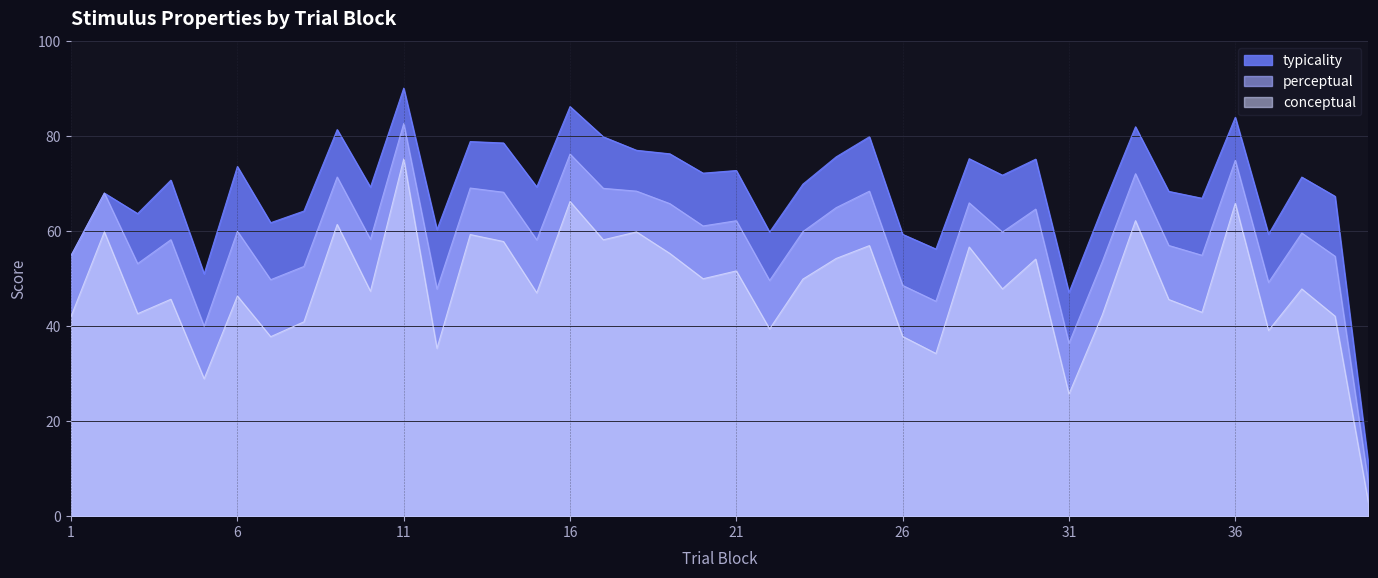

True or false: typicality and perceptual cross at least once.

False